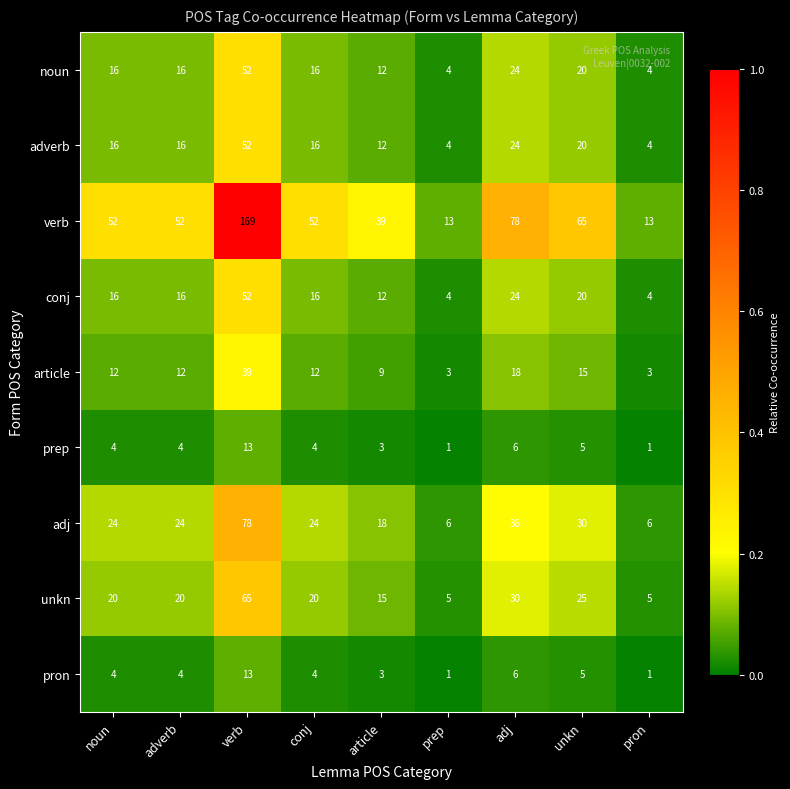

Which category has the highest value across all series?

verb